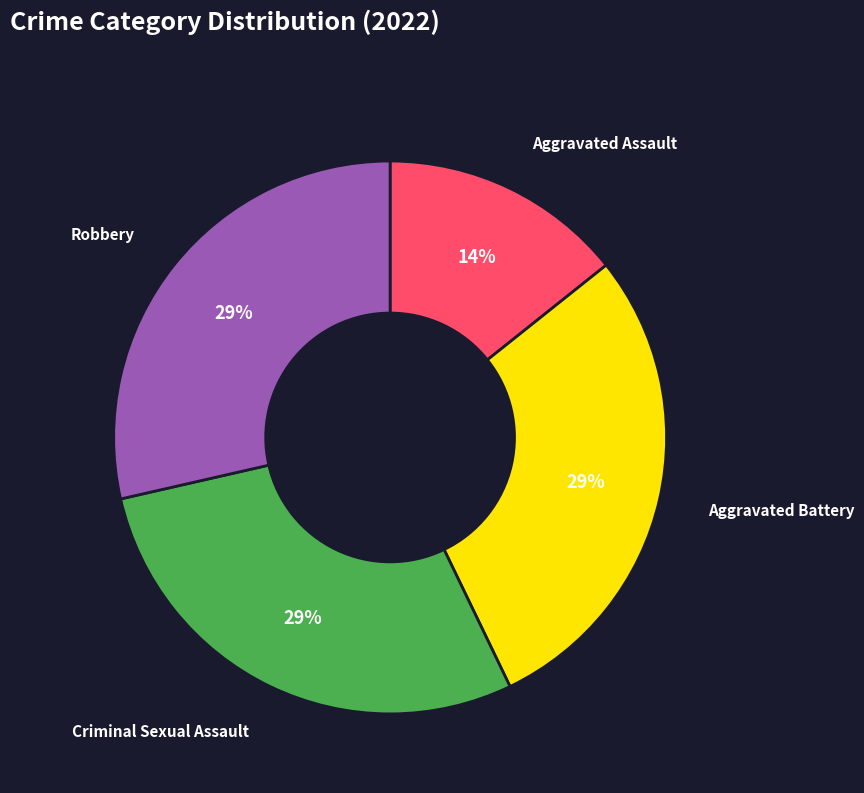

To the nearest percent, what is the average slice percentage?

25%